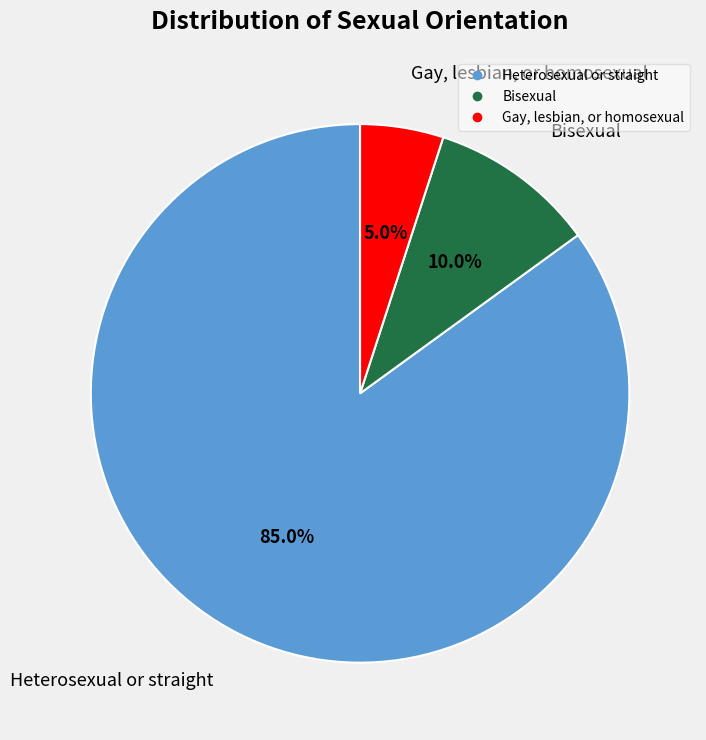

Between Bisexual and Gay, lesbian, or homosexual, which is larger?

Bisexual